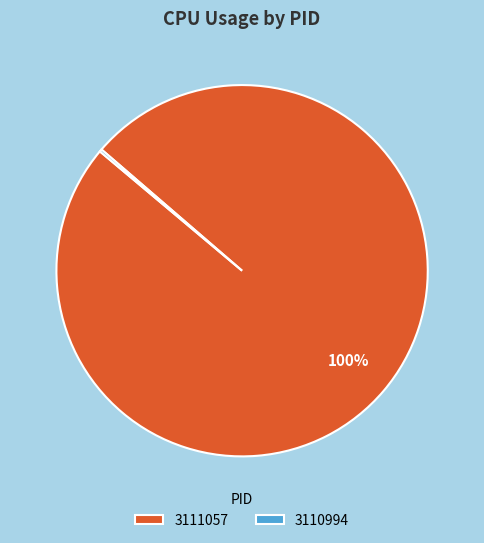

True or false: 3111057 accounts for 100% of the total.

True